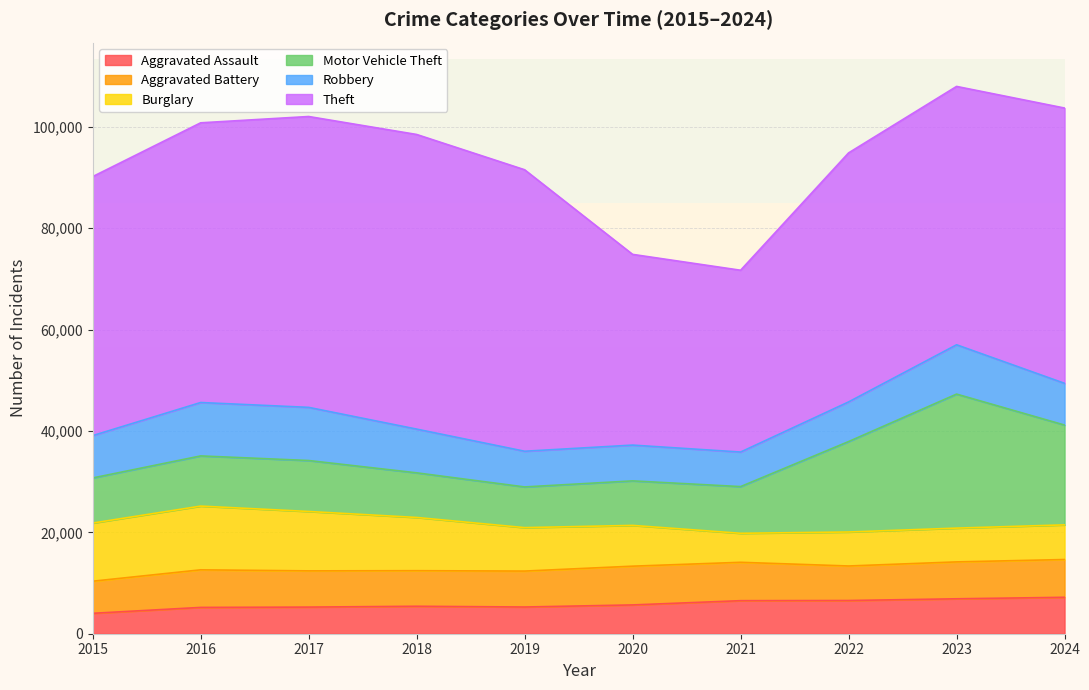

At 2022, list the series in order from largest to smallest.

Theft, Motor Vehicle Theft, Robbery, Aggravated Battery, Burglary, Aggravated Assault